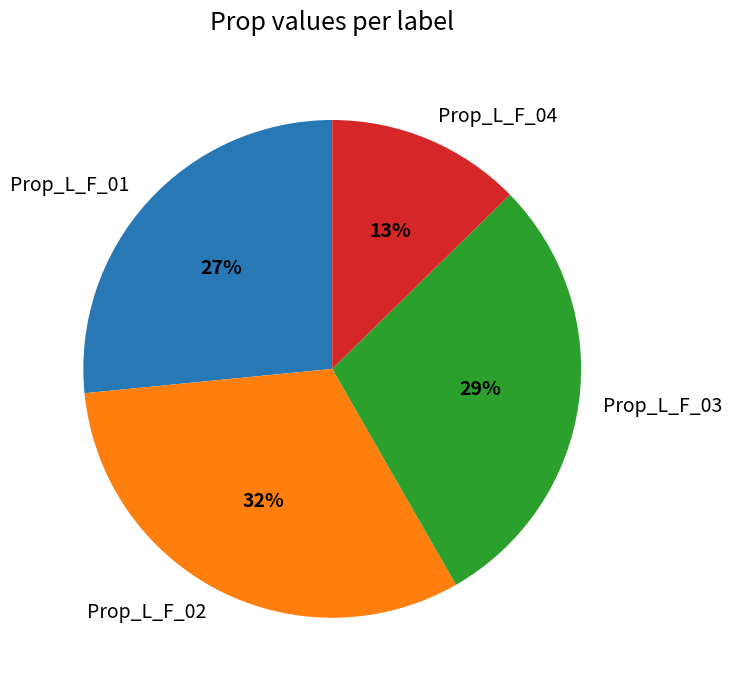

Between Prop_L_F_04 and Prop_L_F_03, which is larger?

Prop_L_F_03